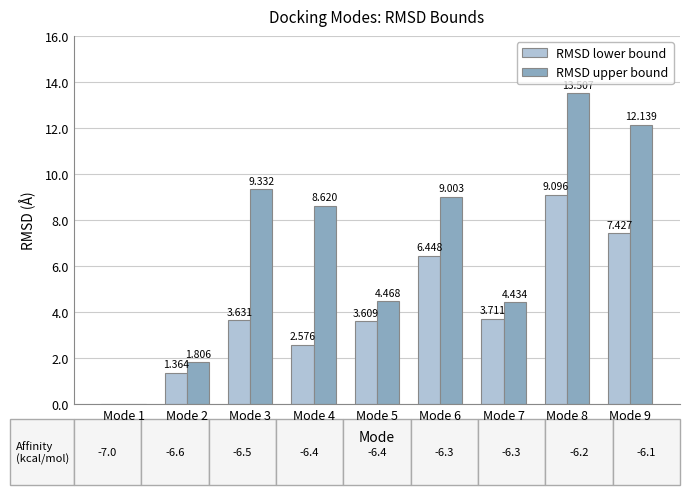

Which series changed the most between Mode 2 and Mode 6?

RMSD upper bound